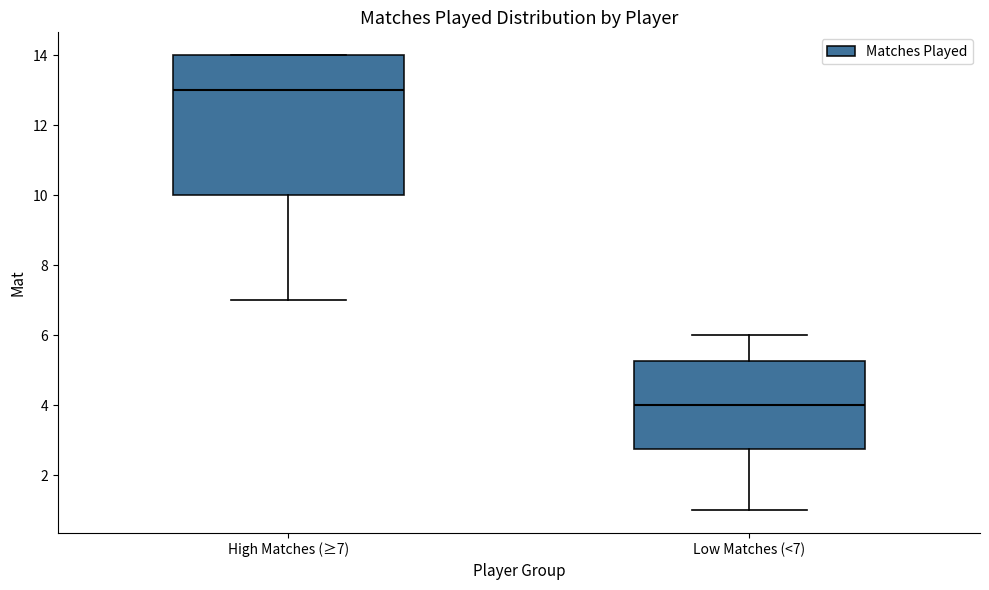

Where is the lower edge of the box for Low Matches (<7) on the y-axis? The values are not printed on the chart, so give them approximately, as read against the axis.

2.8